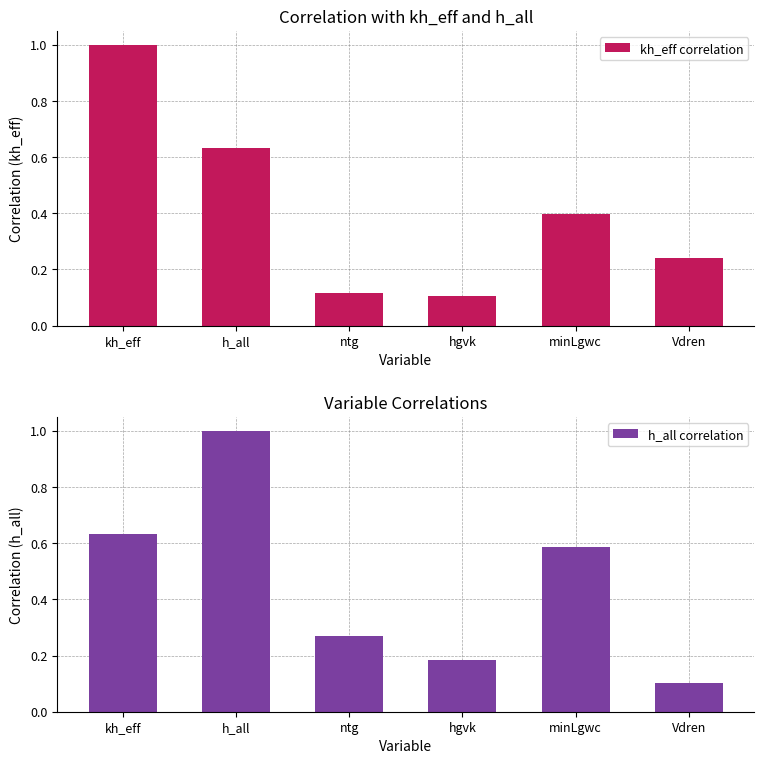

Which label corresponds to the smallest value in the chart?

Vdren